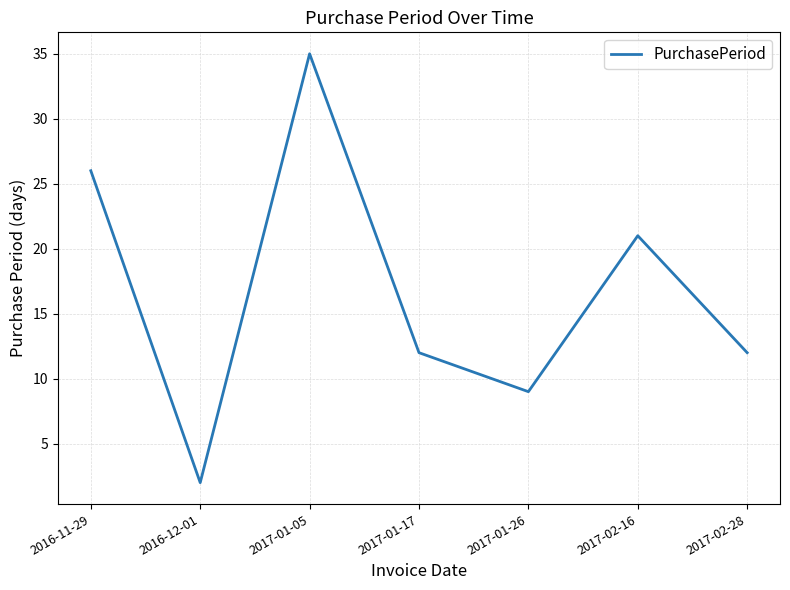

What is the maximum value shown in the chart?

35